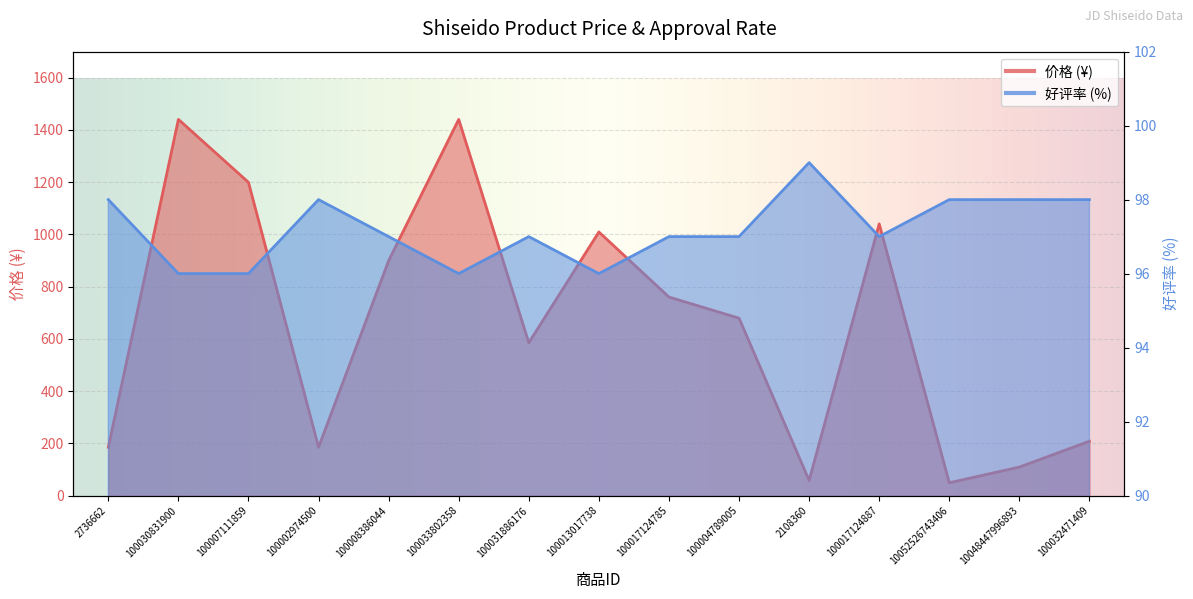

What are all the series names shown in the legend?

价格, 好评率(%)